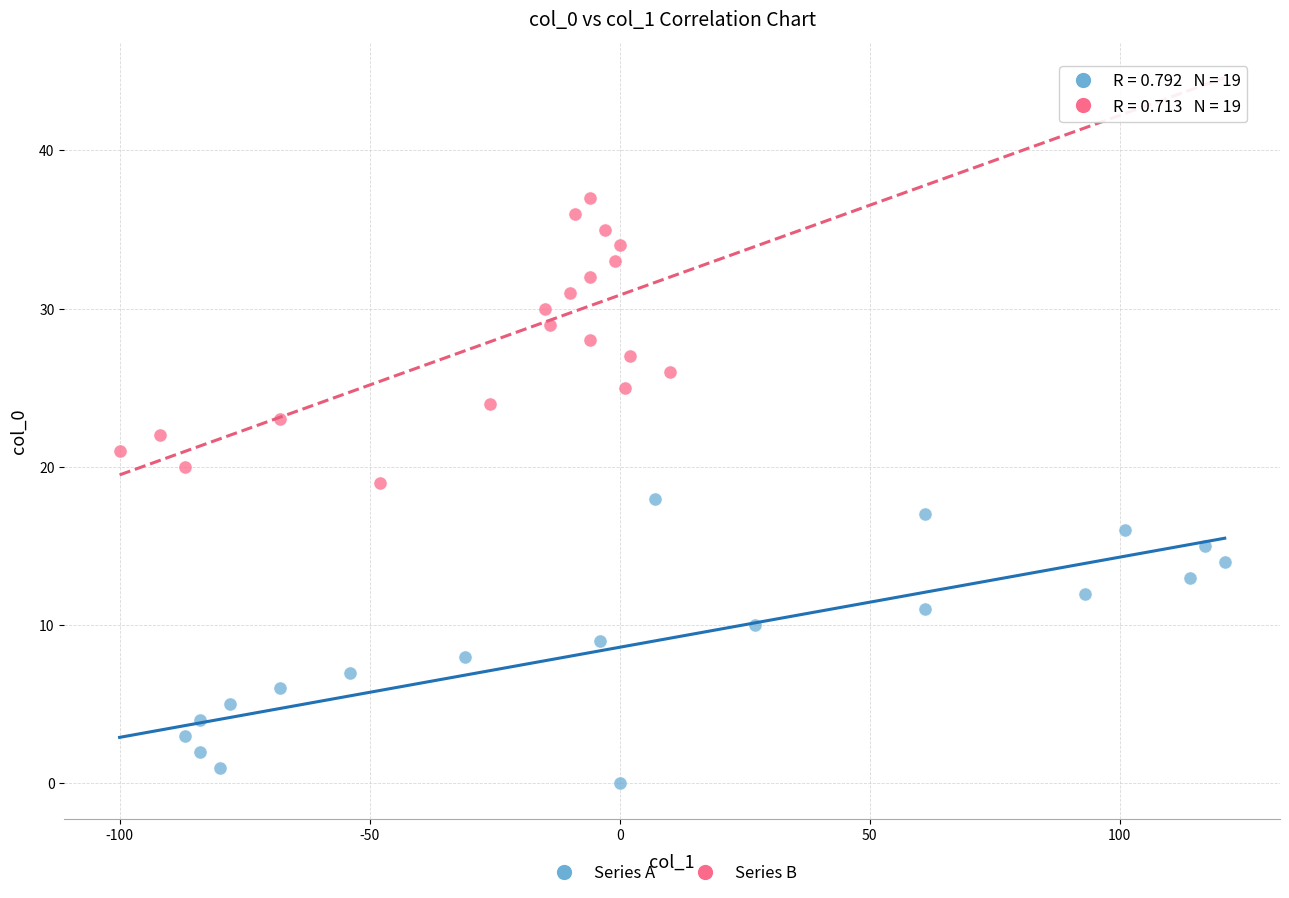

Which series contains the lowest Y value?

Series A